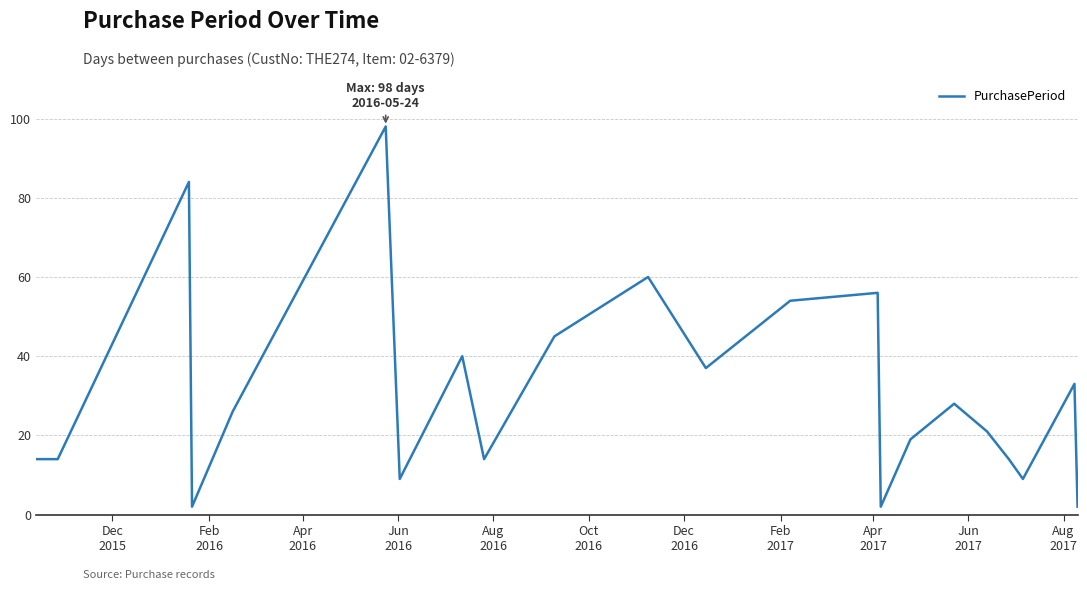

What is the greatest value displayed?

98